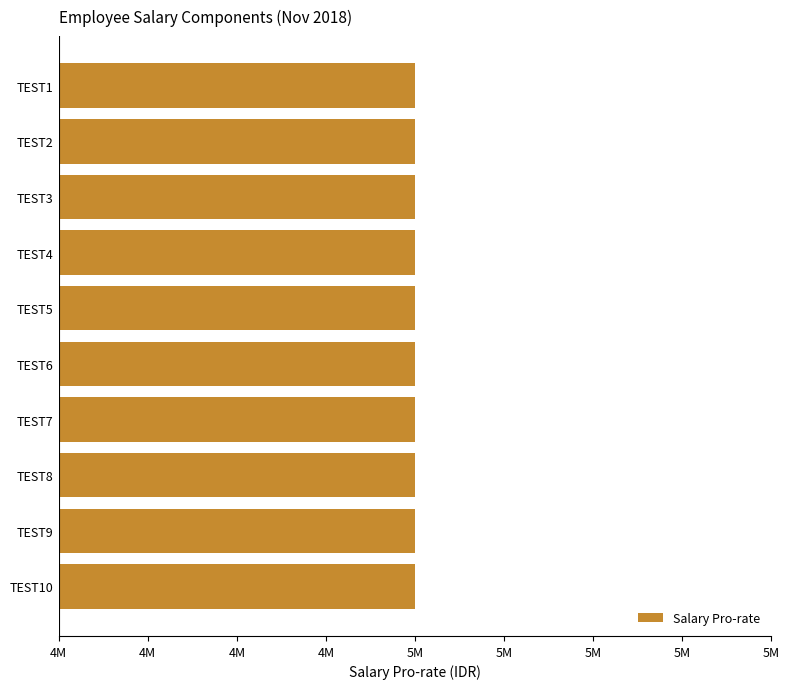

Does the chart contain any negative values?

No